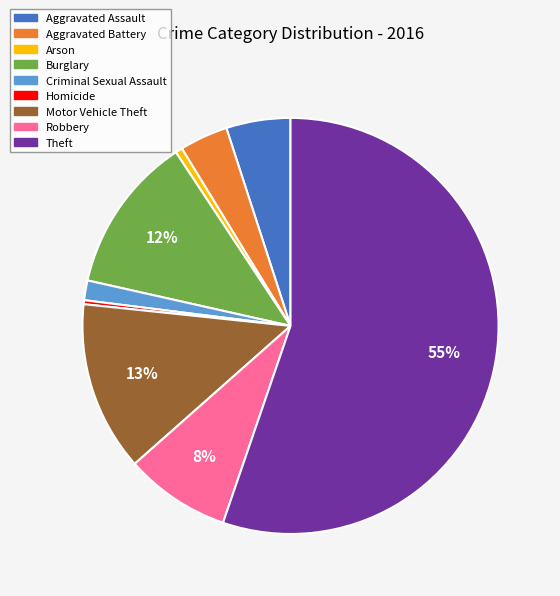

Do Theft and Aggravated Battery together represent more than half of the pie?

Yes